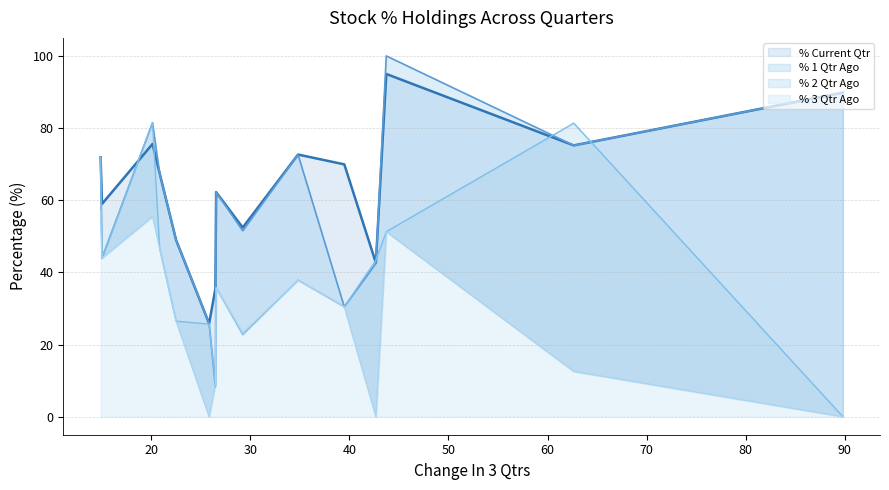

Reading left to right, what are all the values shown in this chart?

% Current Qtr: 89.8	75.2	95.0	42.7	69.9	72.7	52.4	62.3	35.5	25.8	49.0	67.5	75.6	59.0	71.9
% 1 Qtr Ago: 89.8	75.2	100.0	42.4	30.5	72.7	51.5	62.3	8.3	25.8	49.0	67.5	81.5	44.0	71.9
% 2 Qtr Ago: 0.0	81.4	51.3	43.4	30.5	37.9	22.7	35.7	8.8	25.7	26.5	46.6	81.5	44.0	71.9
% 3 Qtr Ago: 0.0	12.5	51.3	0.0	30.5	37.9	23.2	35.7	9.0	0.0	26.5	46.6	55.5	44.0	57.0